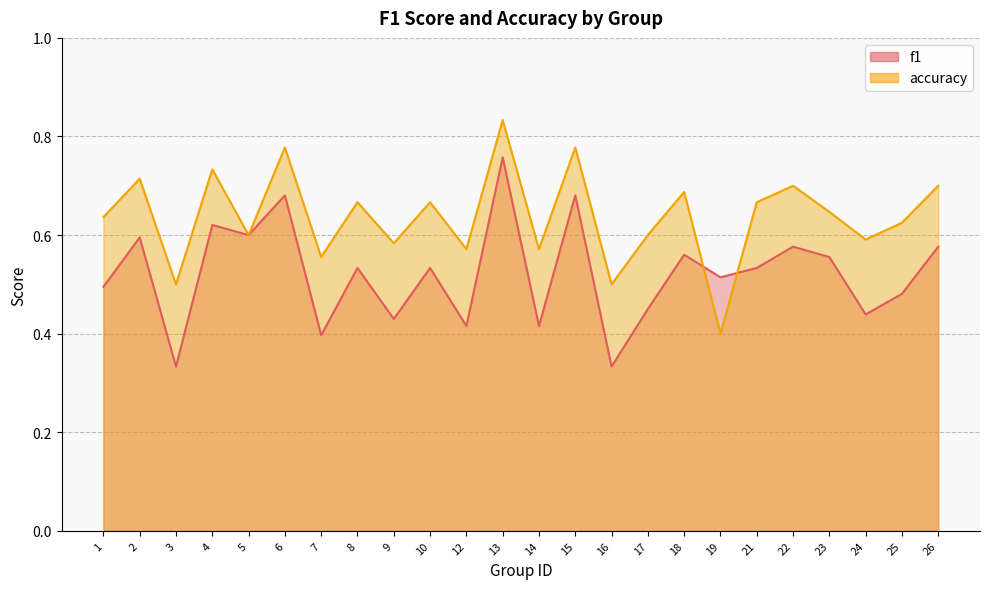

What is the value of the accuracy point at the 20th from the left?

0.7